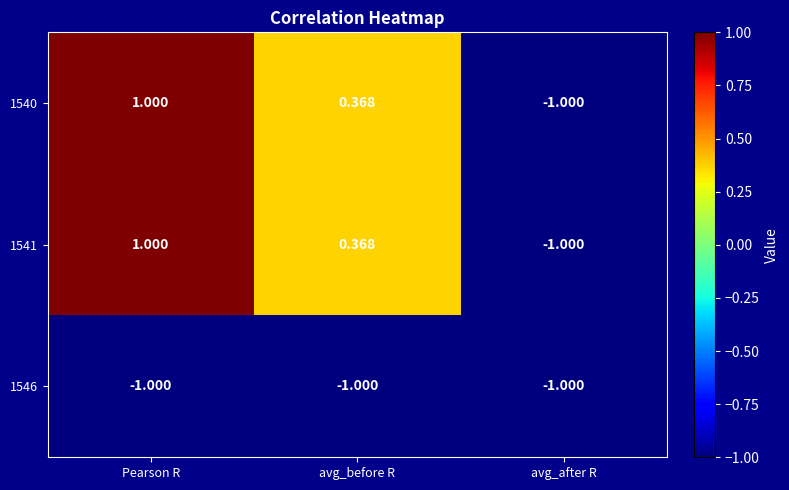

List the labels in order of 1540 value, largest first.

Pearson R, avg_before R, avg_after R